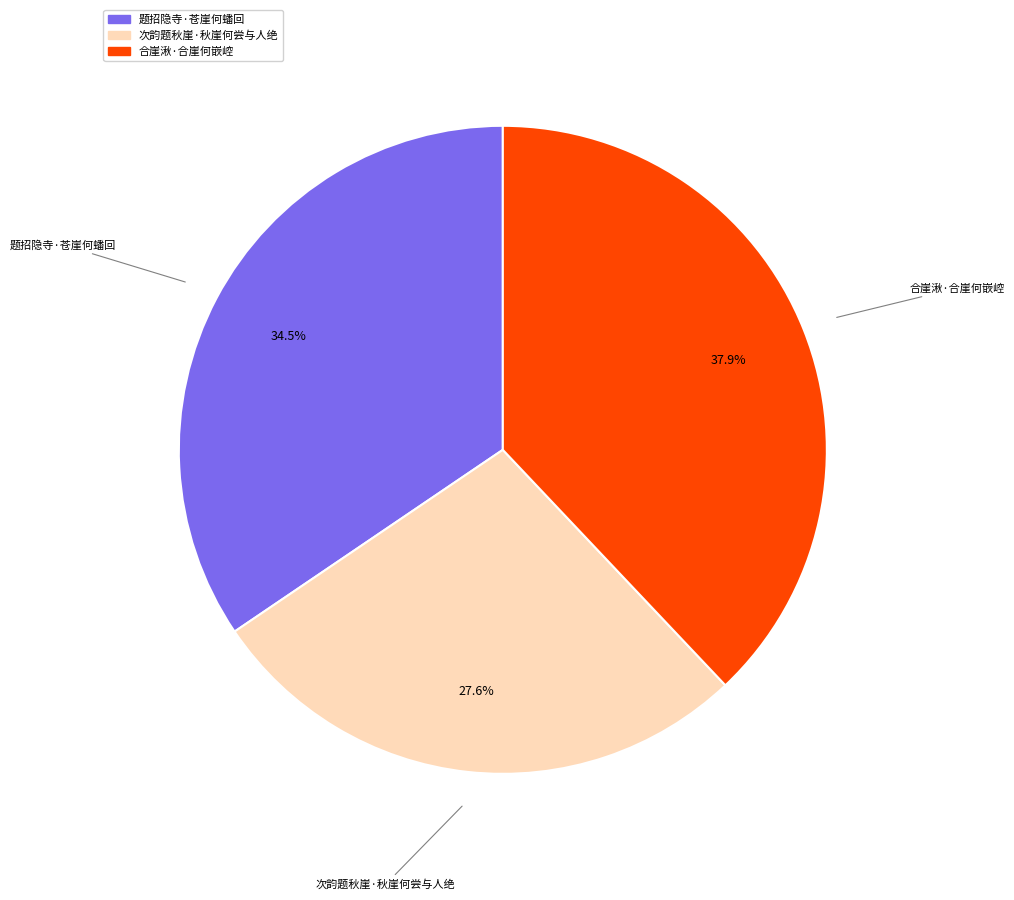

Is the sum of 题招隐寺·苍崖何蟠回 and 次韵题秋崖·秋崖何尝与人绝 greater than half?

Yes